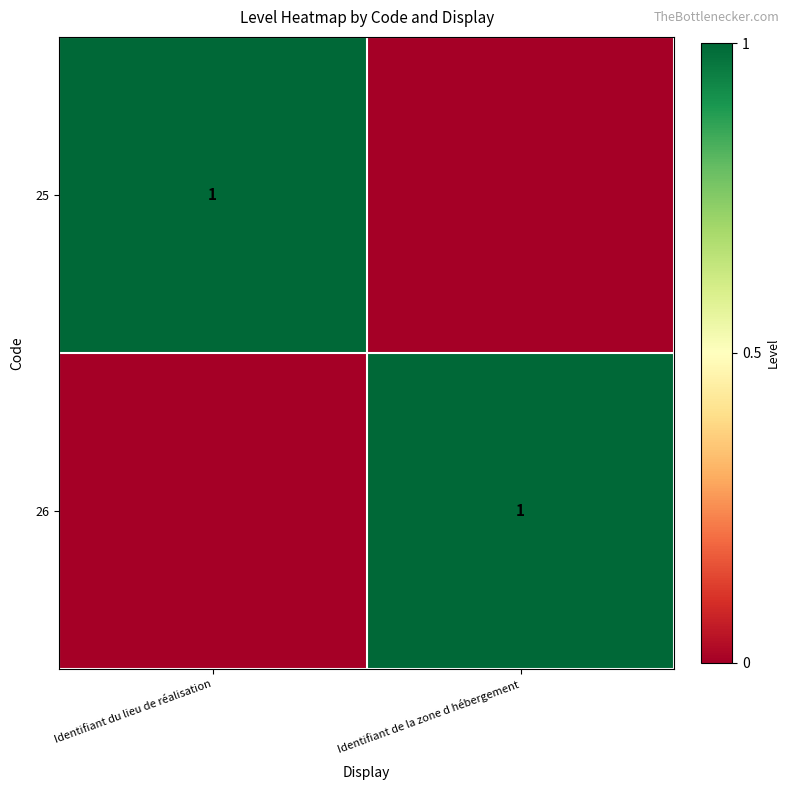

The value of 26 at Identifiant de la zone d hébergement is 1. True or false?

True